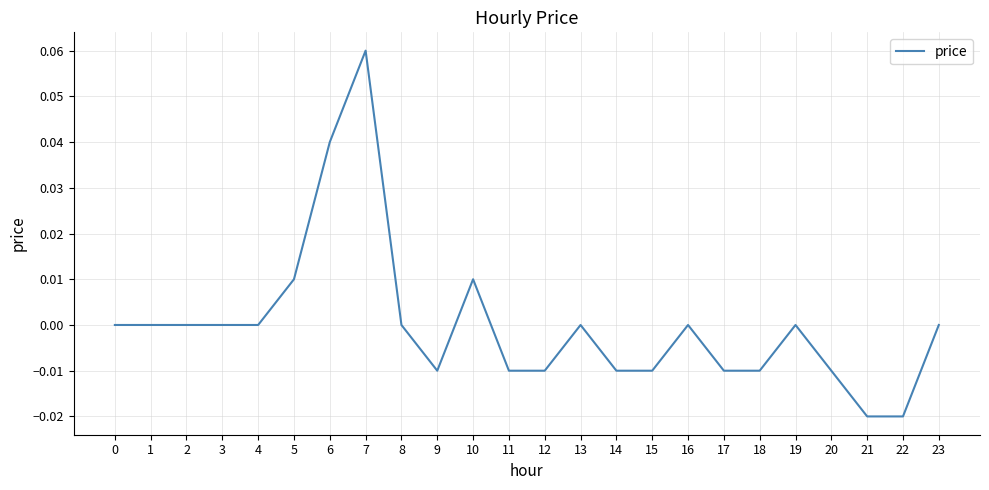

Is it true that the value at 0 is 0.0?

True